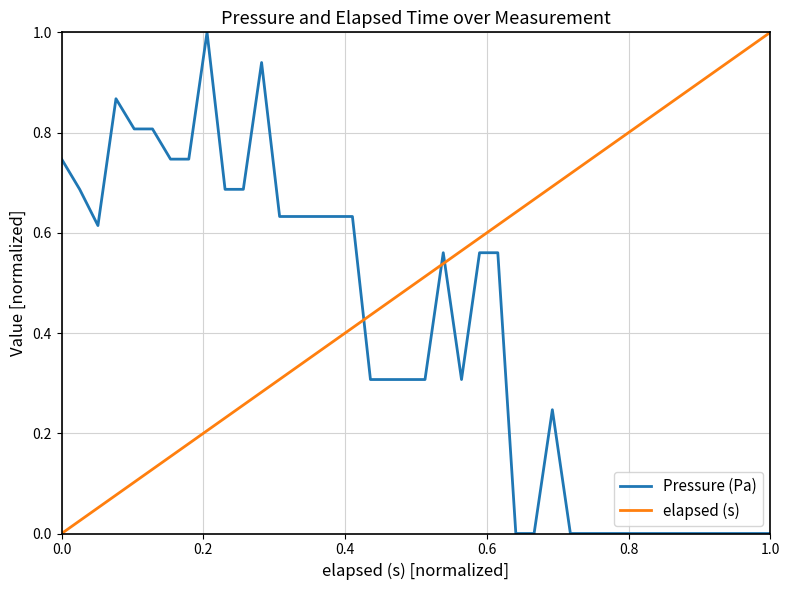

Does the chart have visible grid lines?

Yes